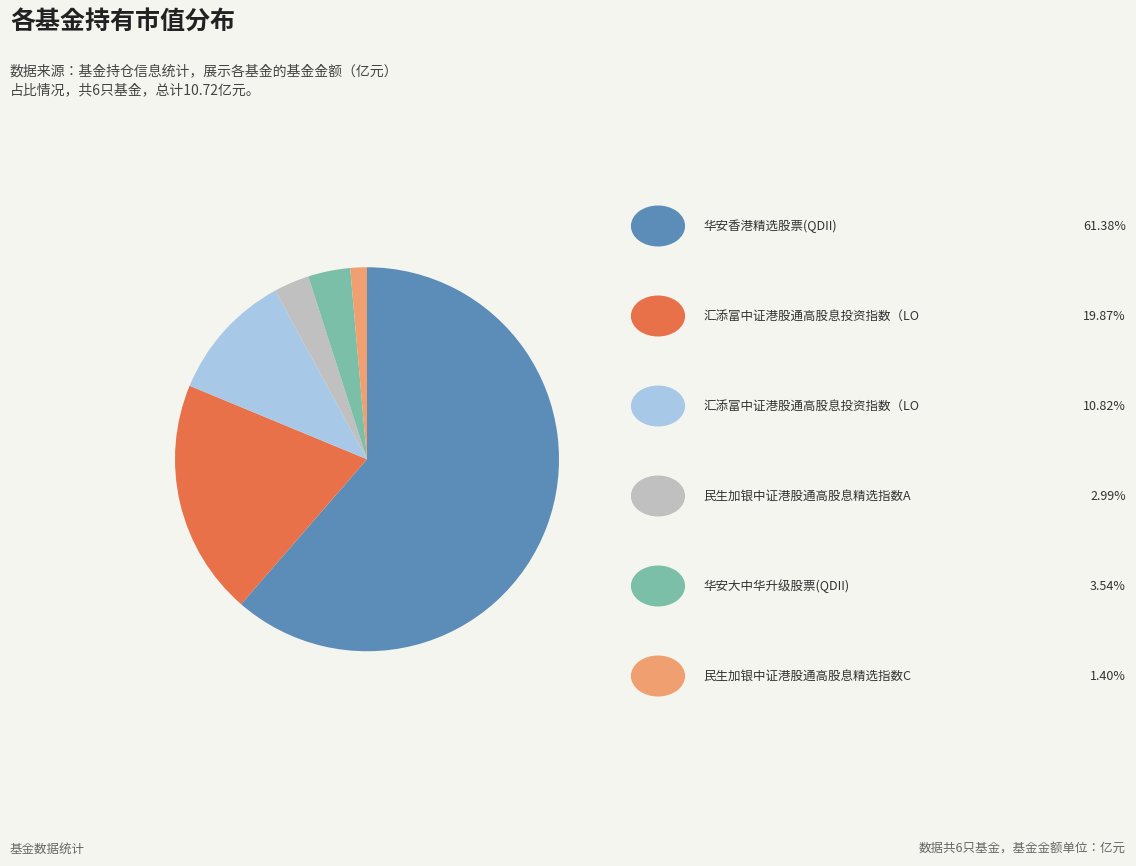

Count the number of slices in the pie.

6